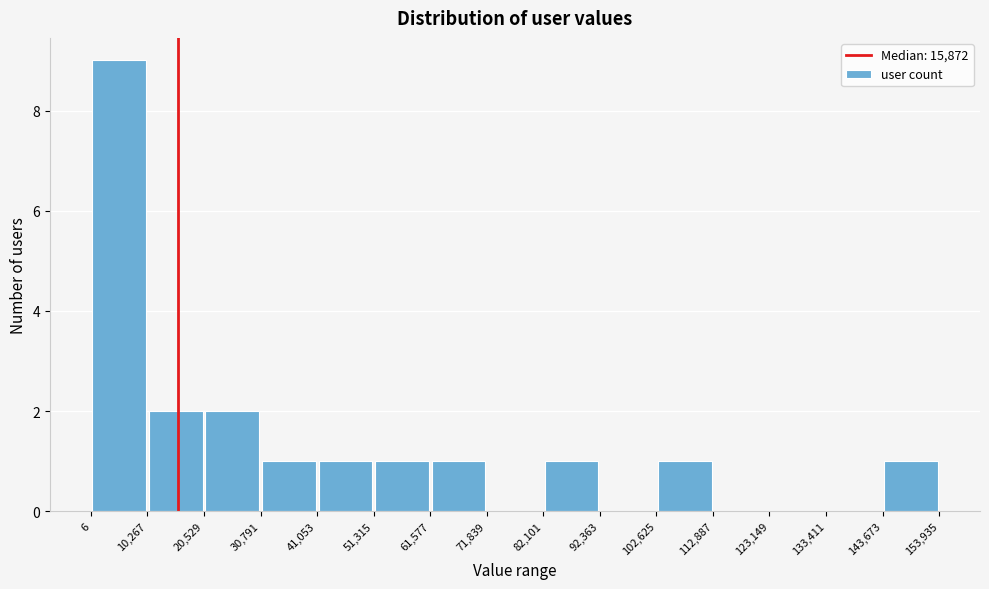

Reading left to right, list every bar in this chart as the range it spans on the x-axis followed by its height. The values are not printed on the chart, so give them approximately, as read against the axis.

6 to 10,267: 9
10,267 to 20,529: 2
20,529 to 30,791: 2
30,791 to 41,053: 1
41,053 to 51,315: 1
51,315 to 61,577: 1
61,577 to 71,839: 1
71,839 to 82,101: 0
82,101 to 92,363: 1
92,363 to 102,625: 0
102,625 to 112,887: 1
112,887 to 123,149: 0
123,149 to 133,411: 0
133,411 to 143,673: 0
143,673 to 153,935: 1